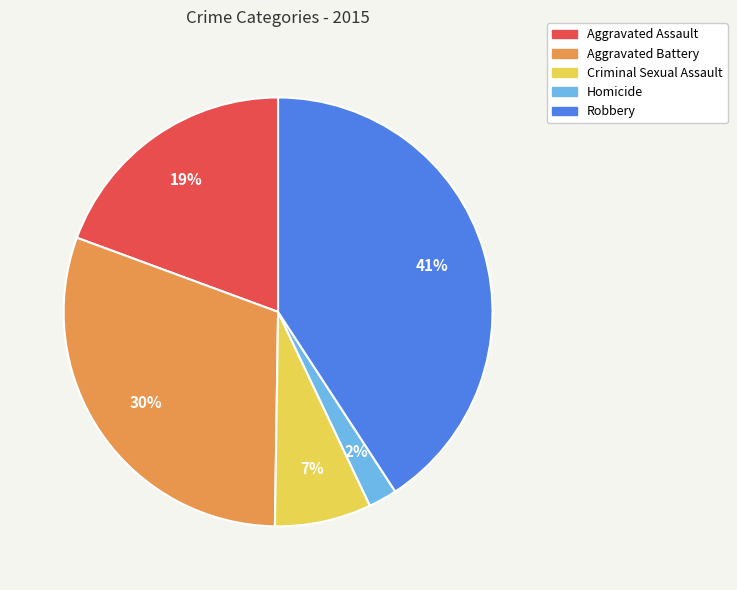

Between Criminal Sexual Assault and Aggravated Assault, which is larger?

Aggravated Assault